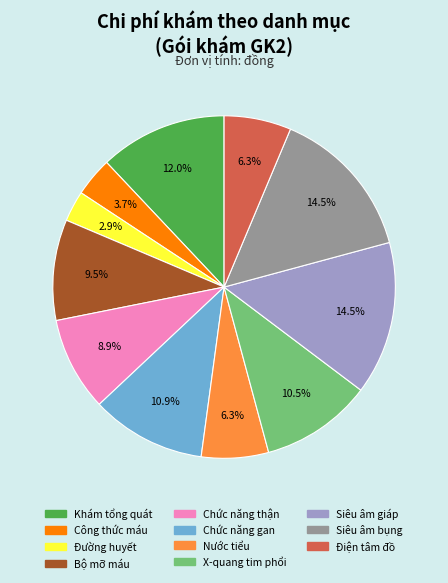

True or false: Nước tiểu accounts for 1% of the total.

False